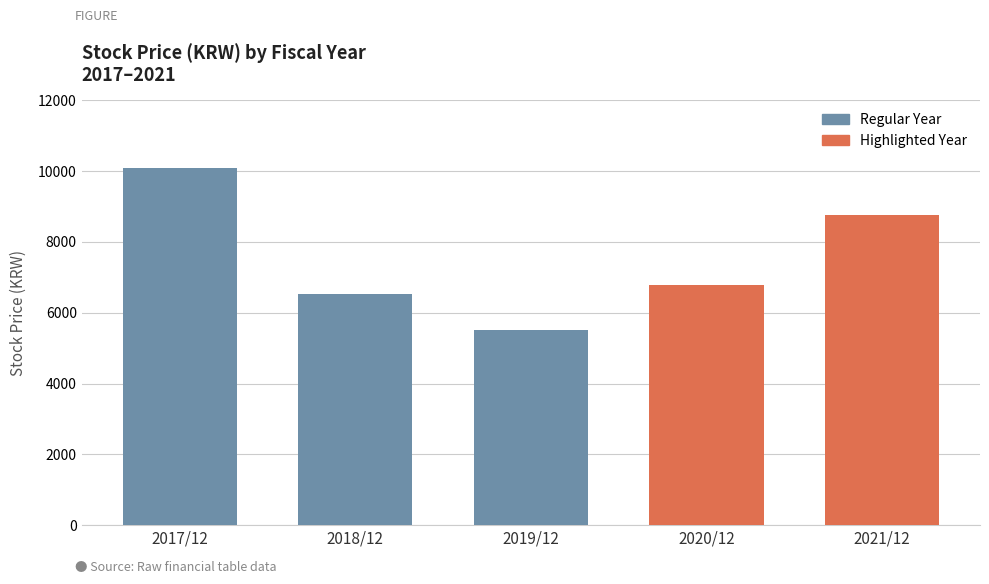

Are the bars grouped side by side (vs. stacked)?

No